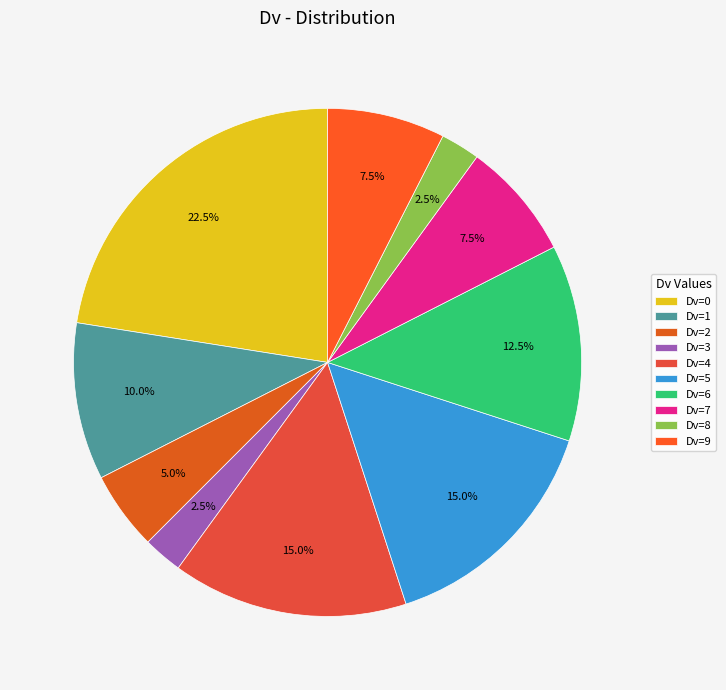

Does any single category account for the majority?

No